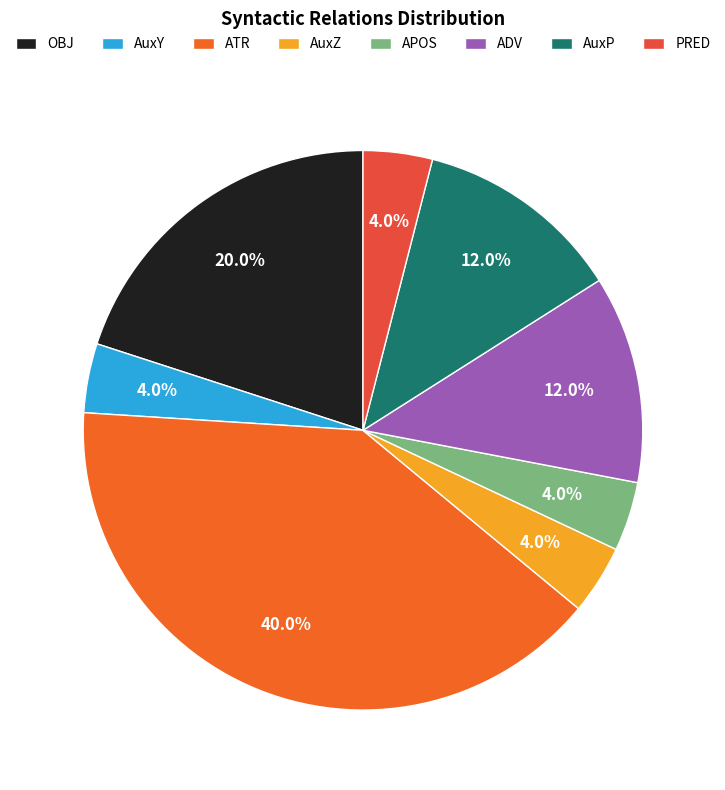

Which has a higher value, AuxP or OBJ?

OBJ